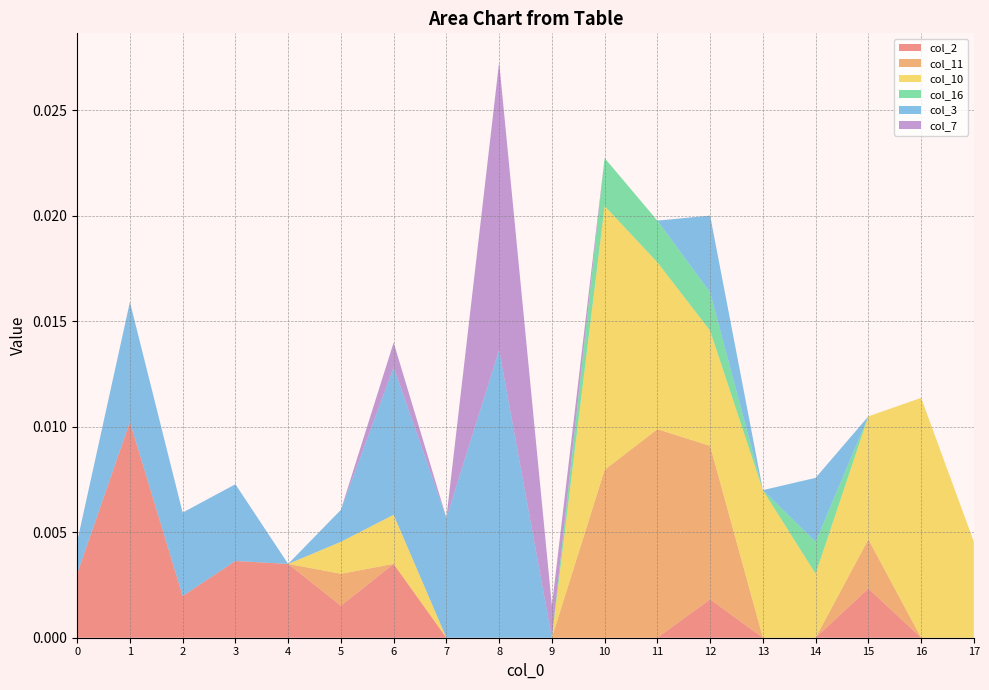

At which category is the sum across all series the highest?

8